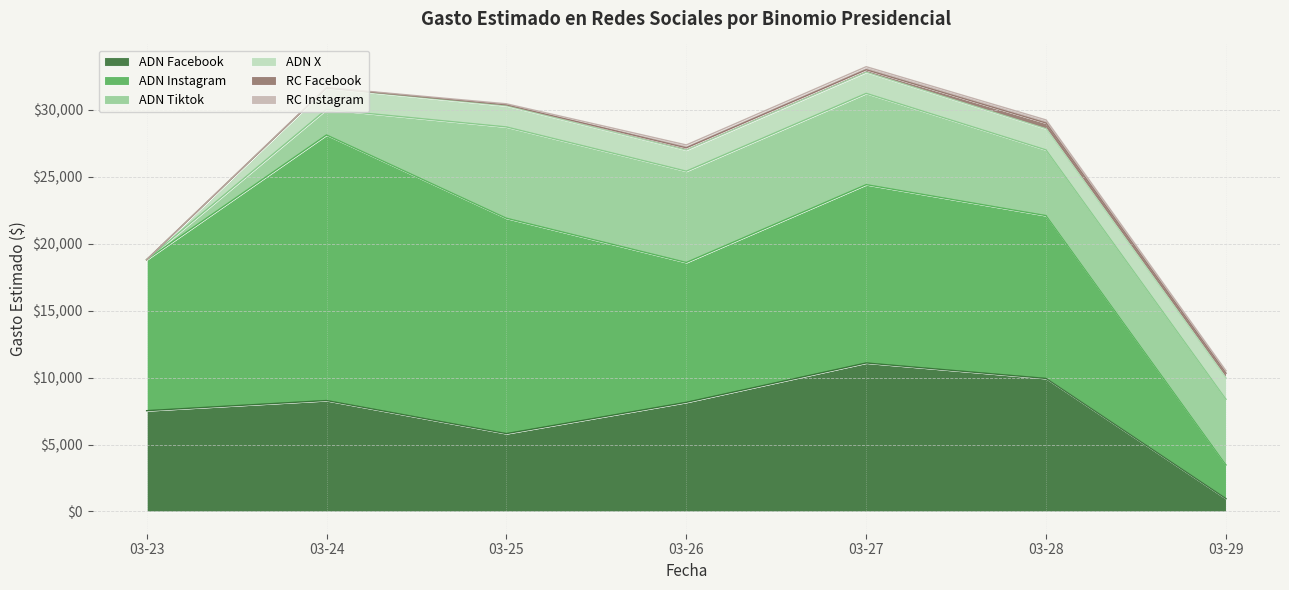

The ADN Tiktok series shows 6819.0 at 2025-03-27. True or false?

True